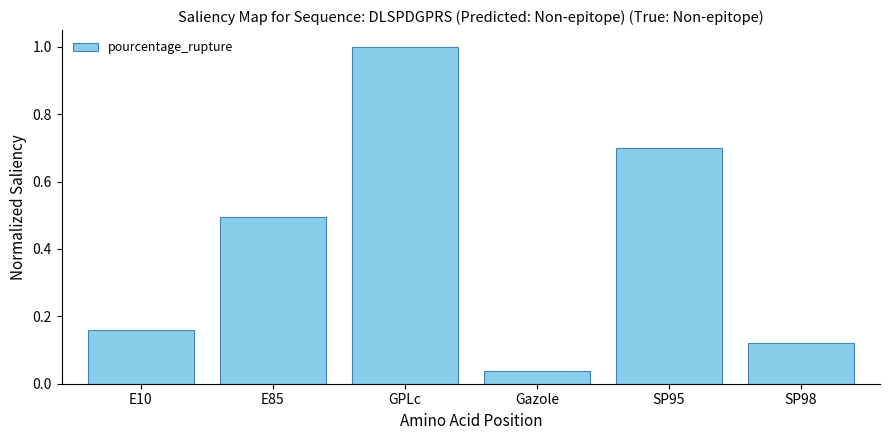

Which label corresponds to the smallest value in the chart?

Gazole